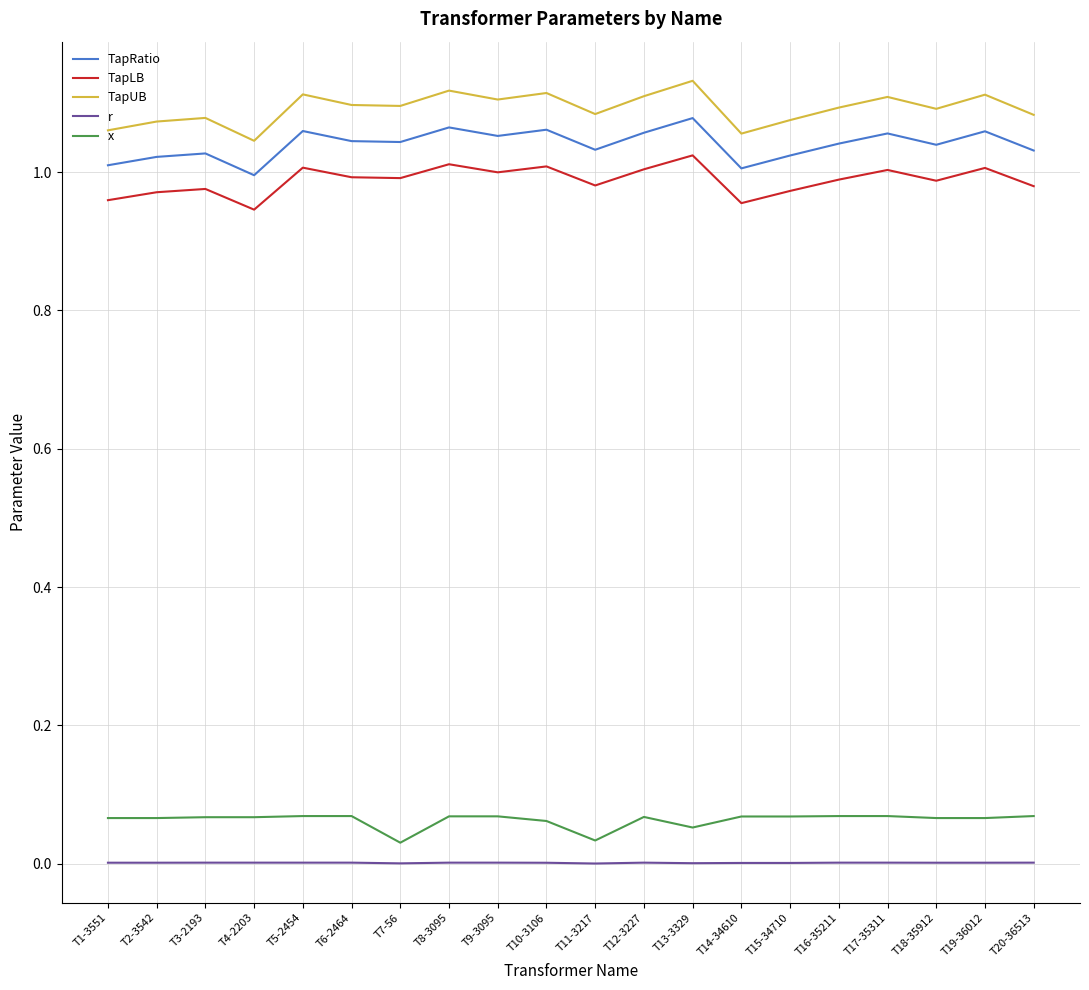

Is this an area chart (filled region under the line)?

No